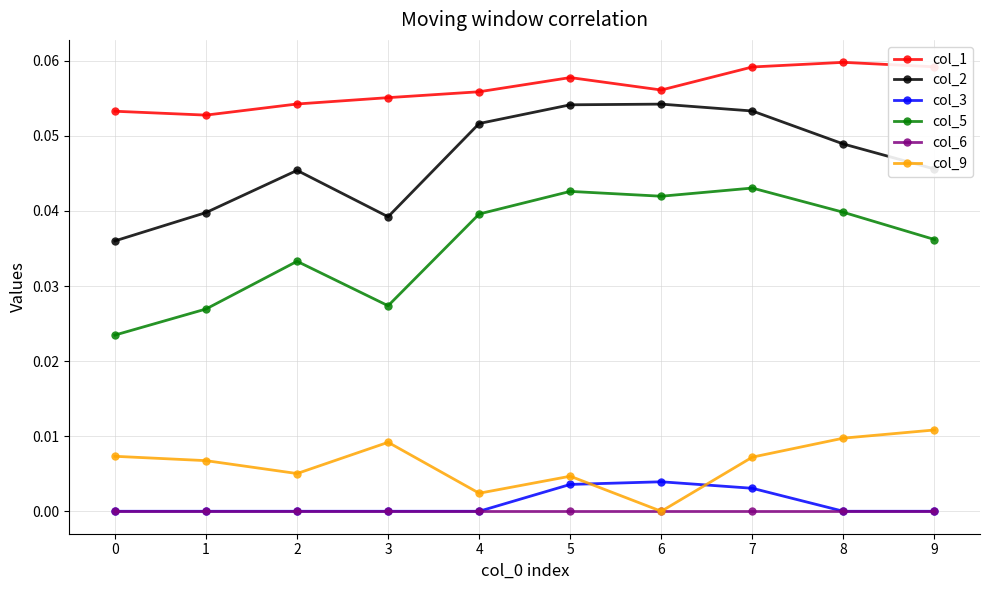

The col_5 series shows 0.0 at 4. True or false?

True